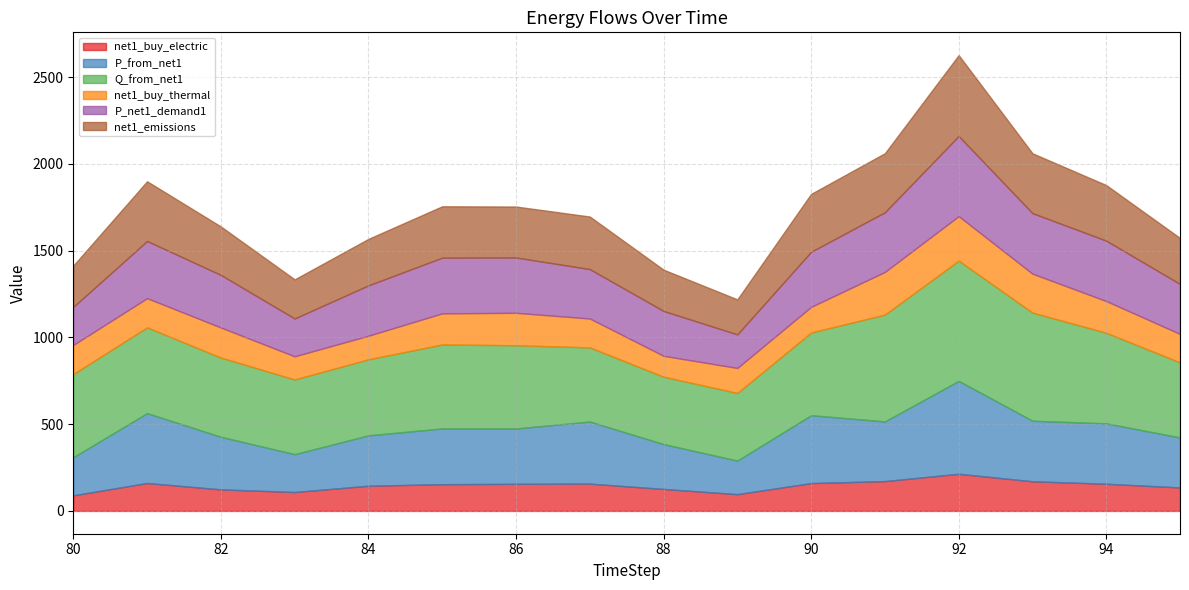

Reading left to right, what are all the values shown in this chart?

net1_buy_electric: 90.0	161.1	124.3	109.1	145.2	154.2	156.3	157.5	126.7	96.7	160.5	172.0	214.3	171.0	156.7	135.4
P_from_net1: 219.6	402.7	303.1	218.1	290.5	321.3	319.0	357.9	258.7	193.4	391.4	344.0	535.6	349.0	348.2	288.2
Q_from_net1: 479.4	494.6	456.5	430.6	438.4	484.2	479.7	427.3	388.4	389.8	476.7	615.6	693.0	623.3	522.3	432.3
net1_buy_thermal: 167.8	168.1	173.5	133.5	135.9	179.2	187.1	166.7	120.4	144.2	147.8	246.3	256.4	224.4	182.8	164.3
P_net1_demand1: 219.6	329.7	303.1	218.1	290.5	321.3	319.0	284.9	258.7	193.4	317.8	344.0	462.0	349.0	348.2	288.2
net1_emissions: 238.0	344.2	279.3	225.5	267.9	296.1	293.8	303.0	238.1	201.9	333.6	340.4	466.3	345.0	320.3	265.1